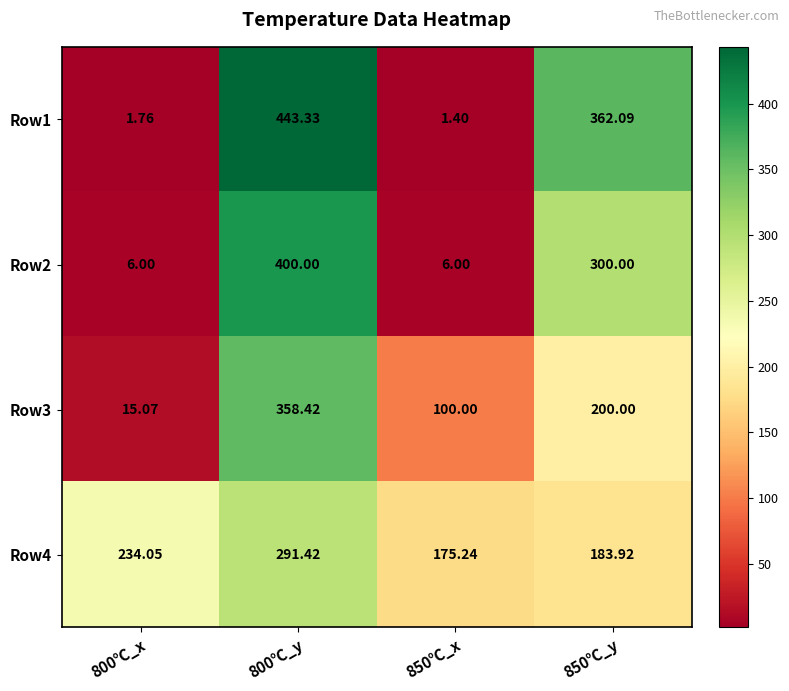

How many values in the Row4 series exceed 234?

2